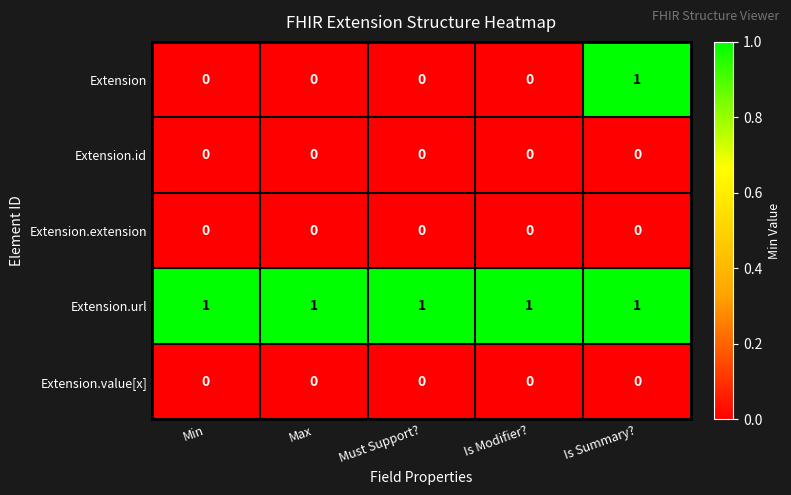

Which series has the widest spread of values?

Extension